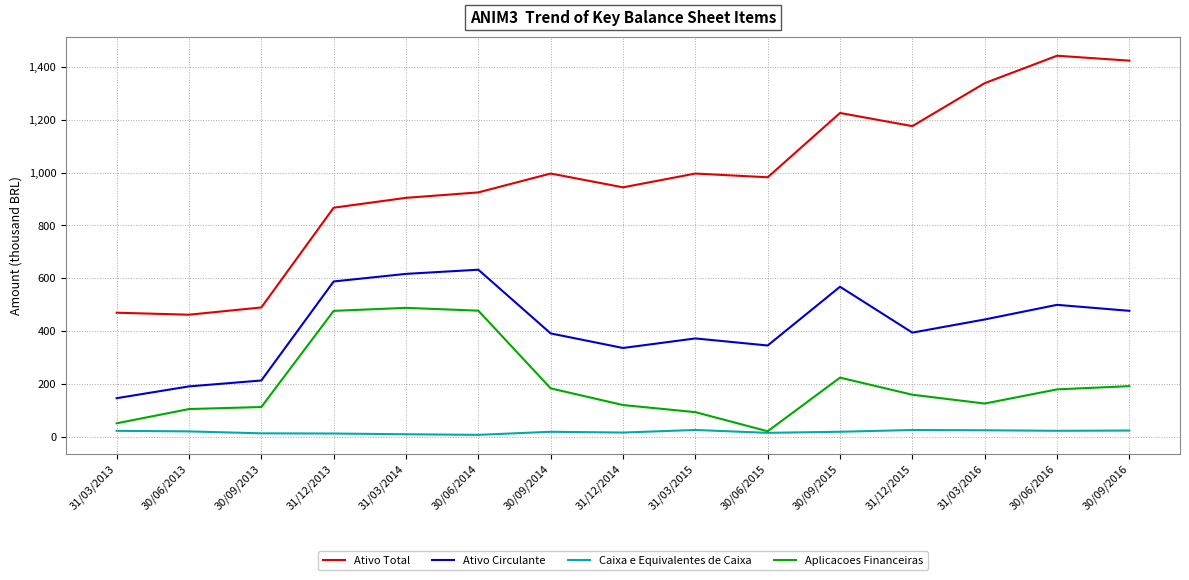

List the labels in order of Ativo Circulante value, smallest first.

31/03/2013, 30/06/2013, 30/09/2013, 31/12/2014, 30/06/2015, 31/03/2015, 30/09/2014, 31/12/2015, 31/03/2016, 30/09/2016, 30/06/2016, 30/09/2015, 31/12/2013, 31/03/2014, 30/06/2014